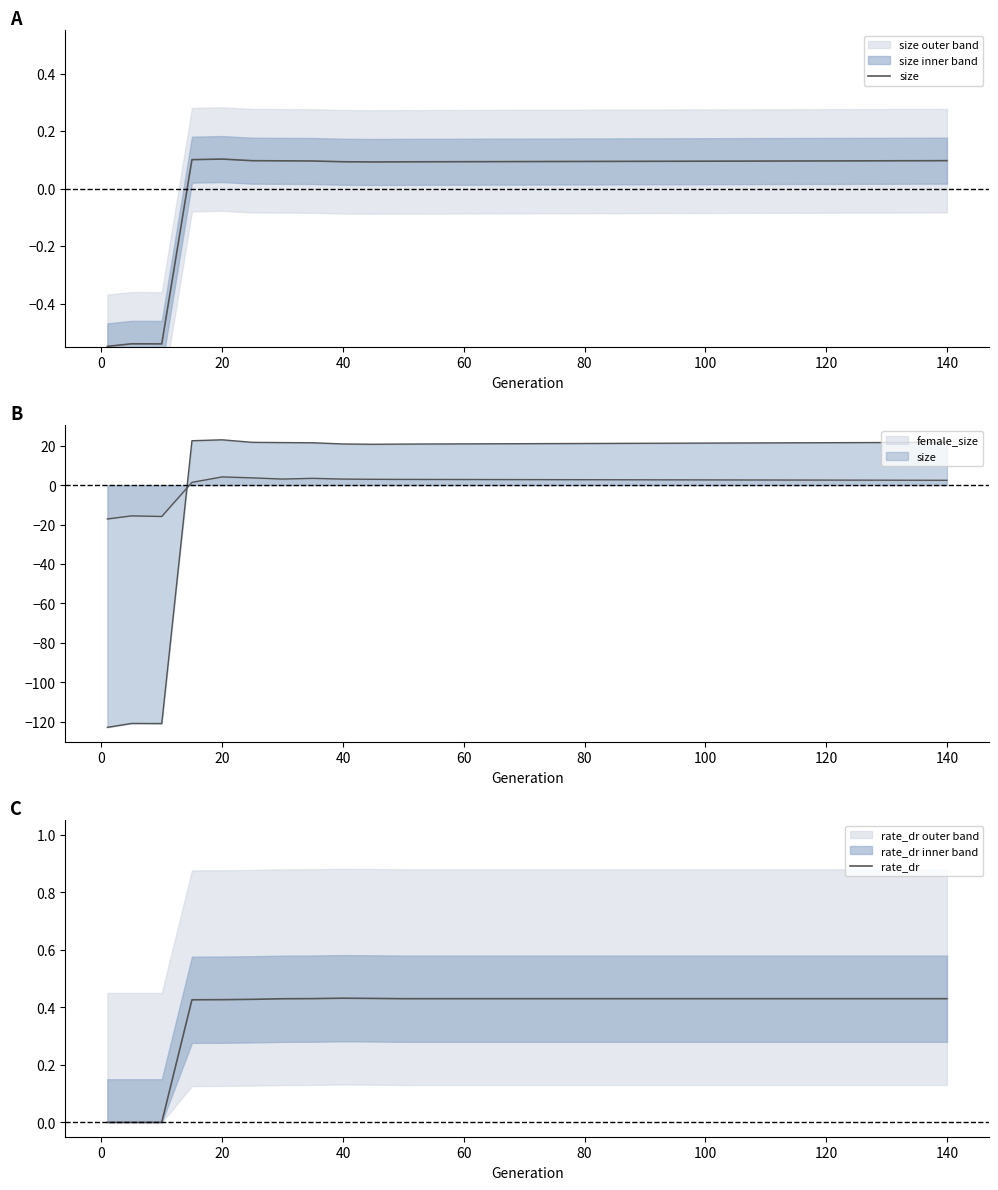

Rank the series by their maximum value, from highest to lowest.

rate_dr, size